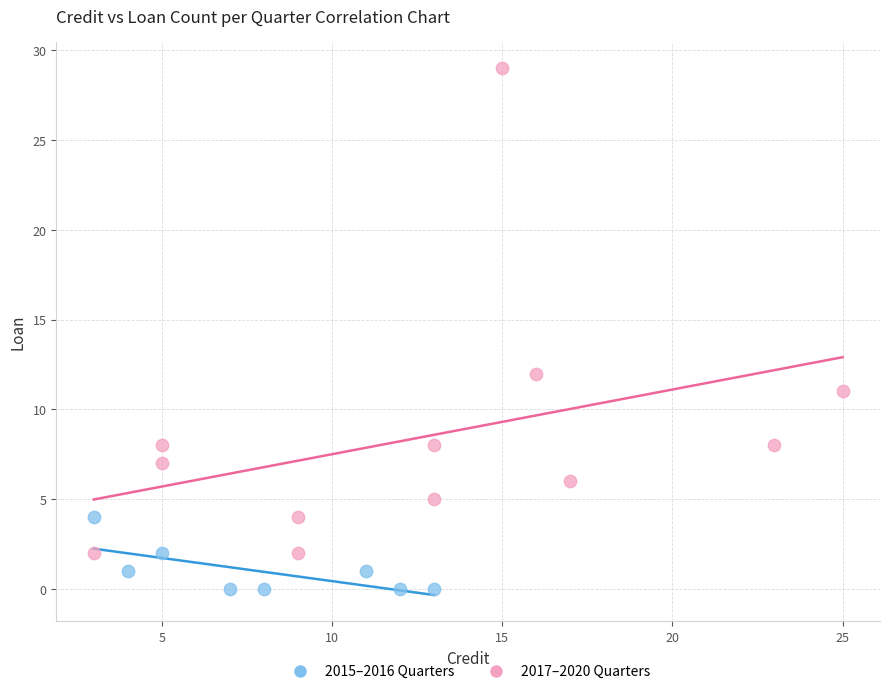

Which series reaches the maximum Y coordinate?

2017–2020 Quarters